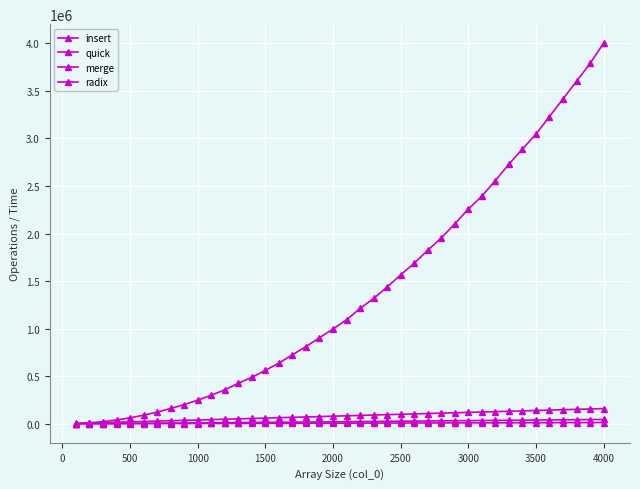

True or false: radix and merge cross at least once.

False